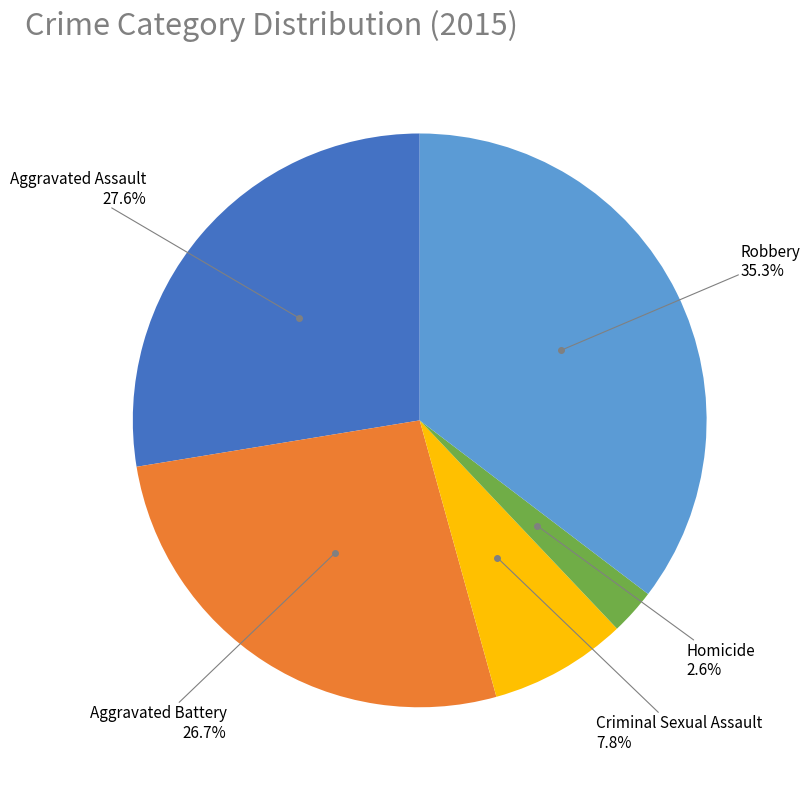

Which category has the biggest portion of the pie?

Robbery